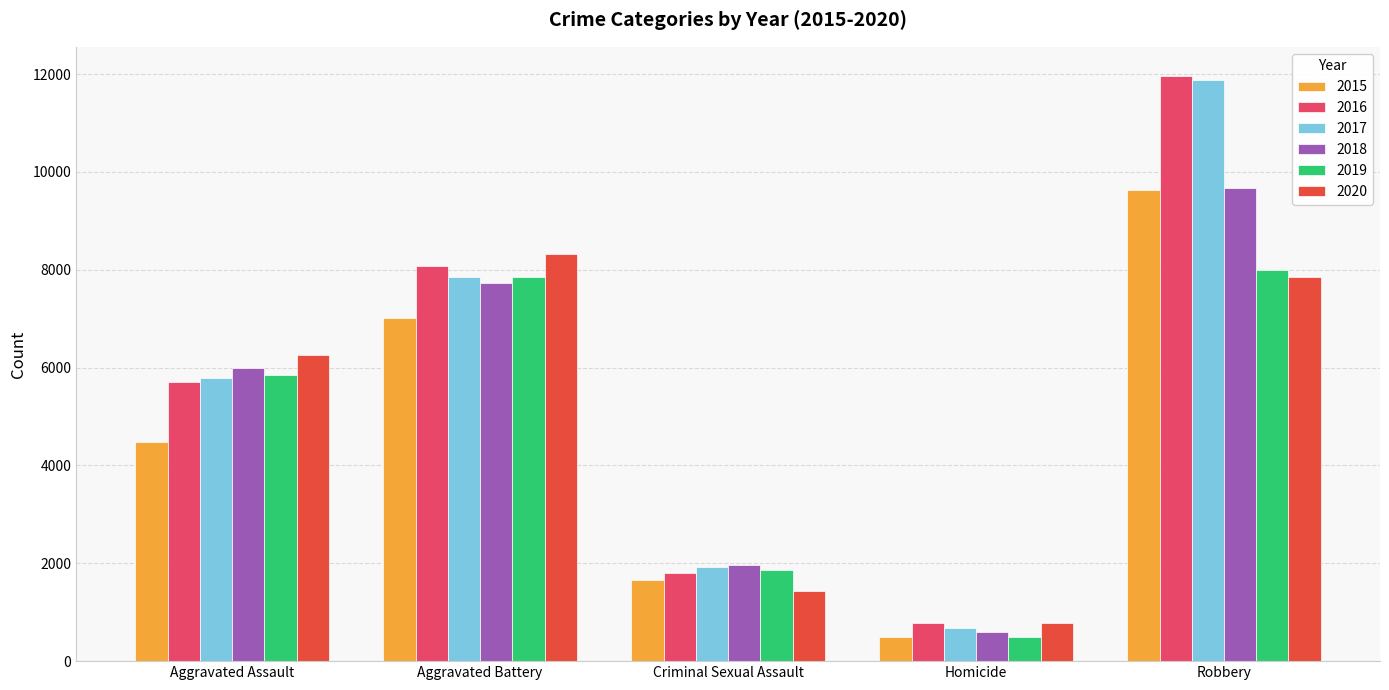

Which series has the widest spread of values?

2017